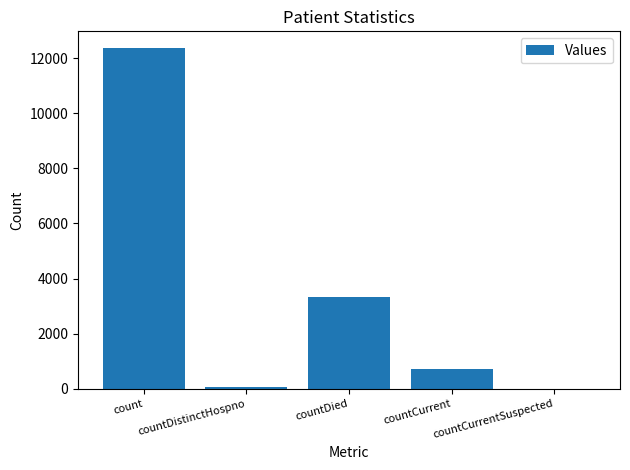

How many categories are shown in the chart?

5